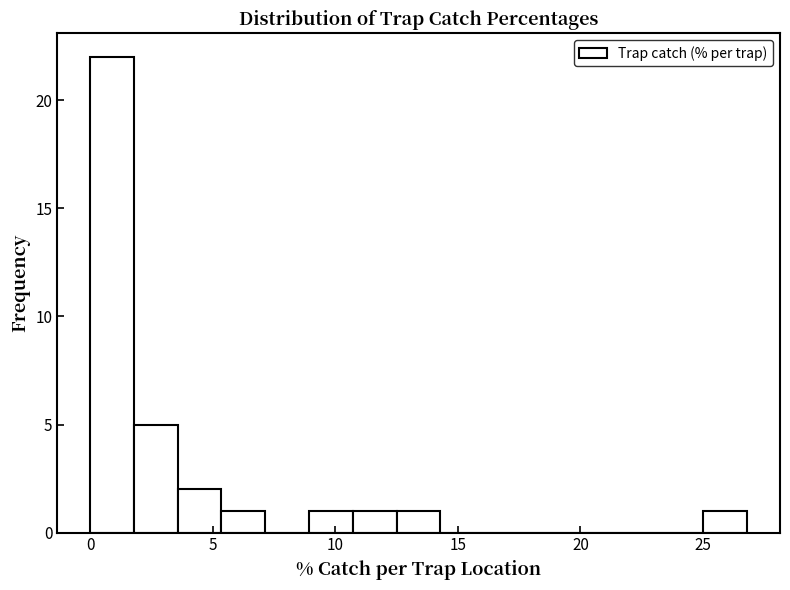

Around what value on the x-axis is the tallest bar? Give the approximate position of its centre, as read against the axis.

1.0